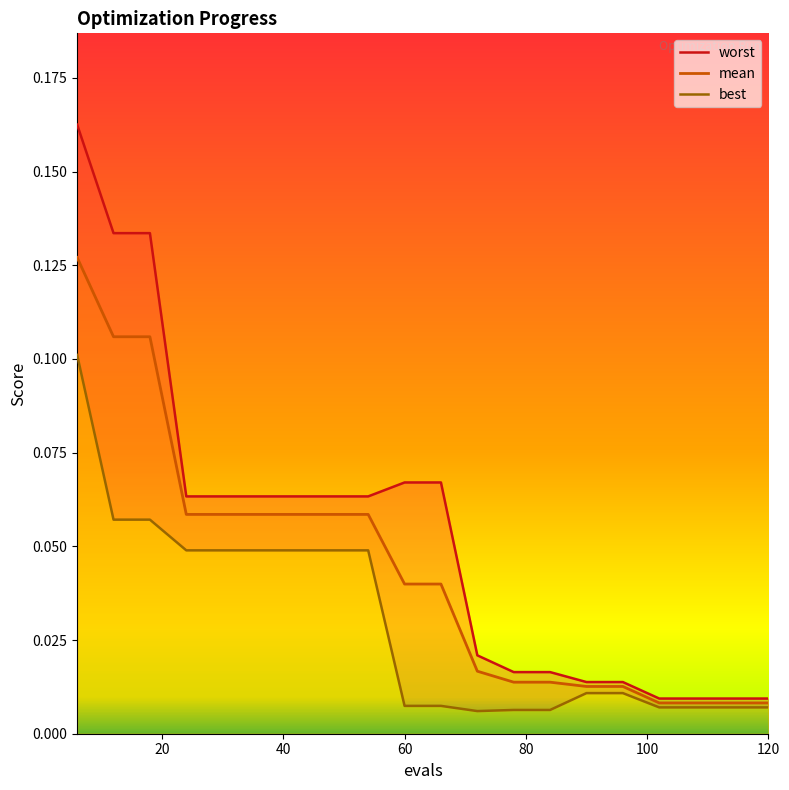

Rank the series by their average value, from highest to lowest.

worst, mean, best